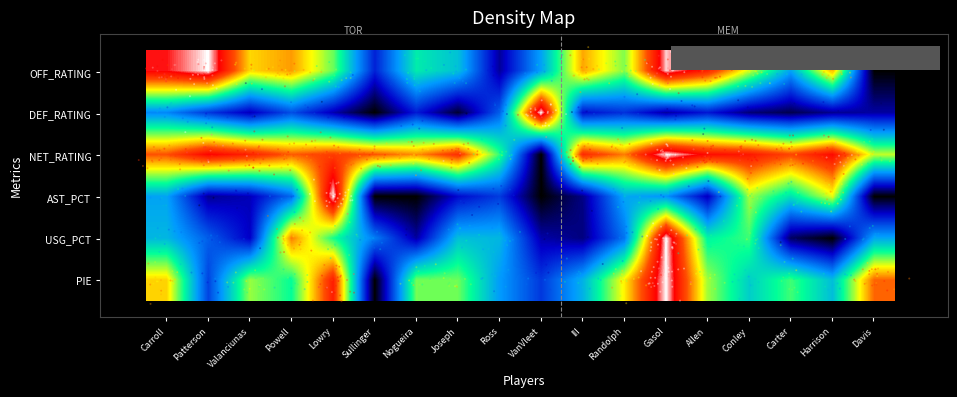

What is the total value across all series at Powell?

3.3